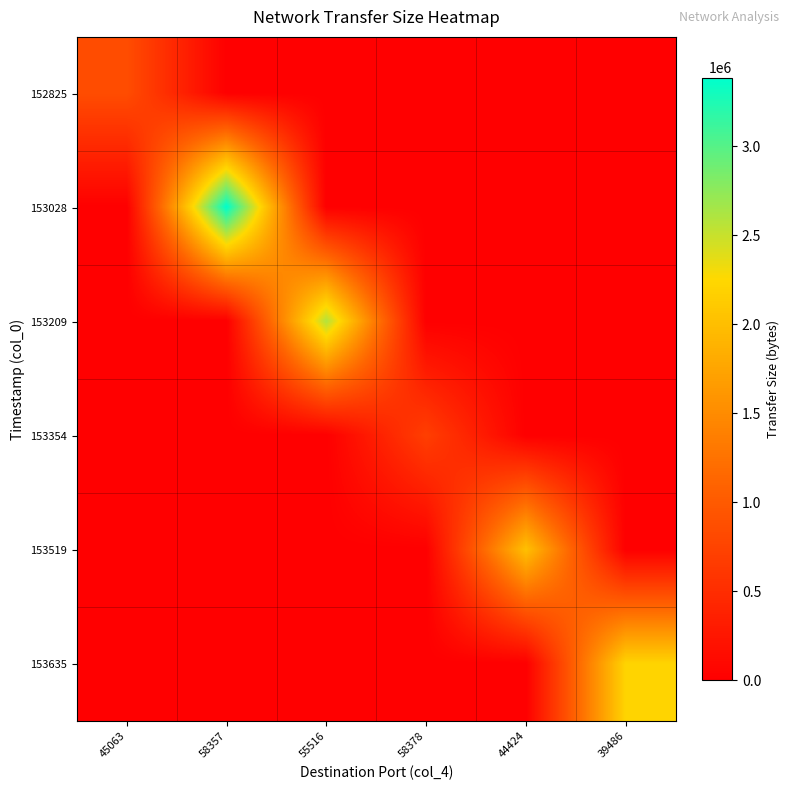

At how many categories does at least one series exceed 772476?

5